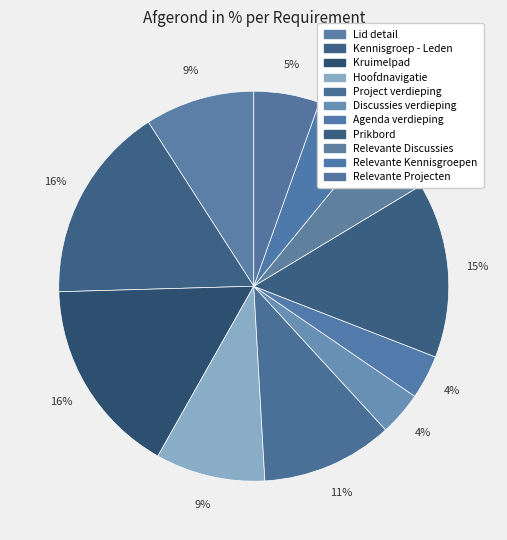

Count the number of slices in the pie.

11